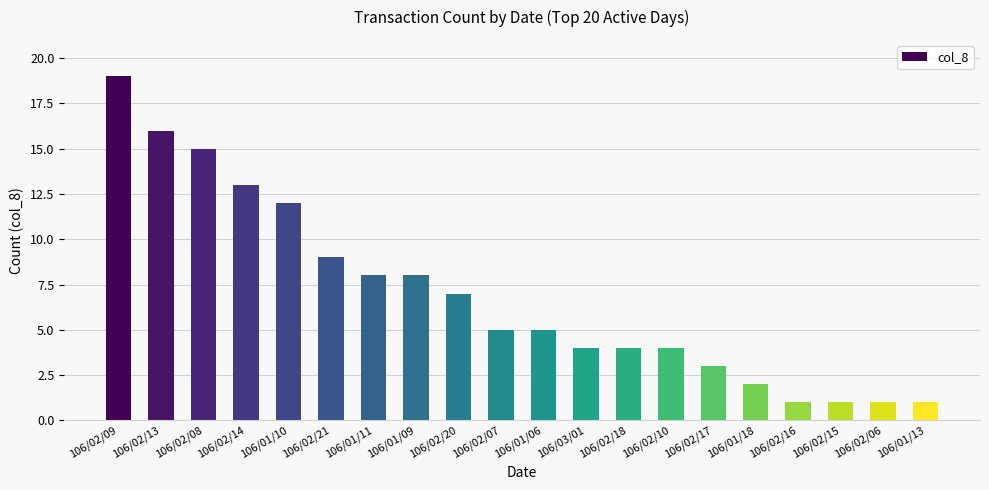

What is the minimum value shown in the chart?

1